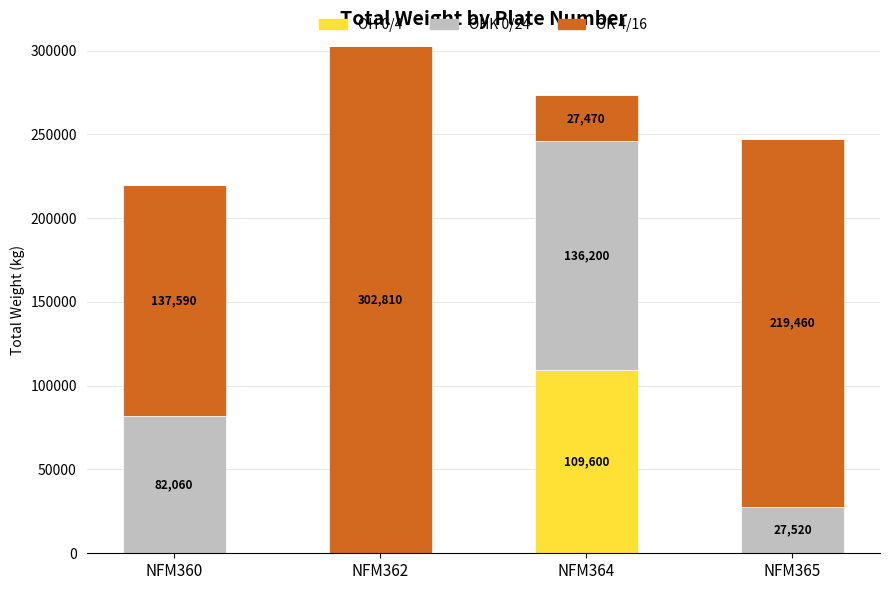

How many data points does each series have?

4